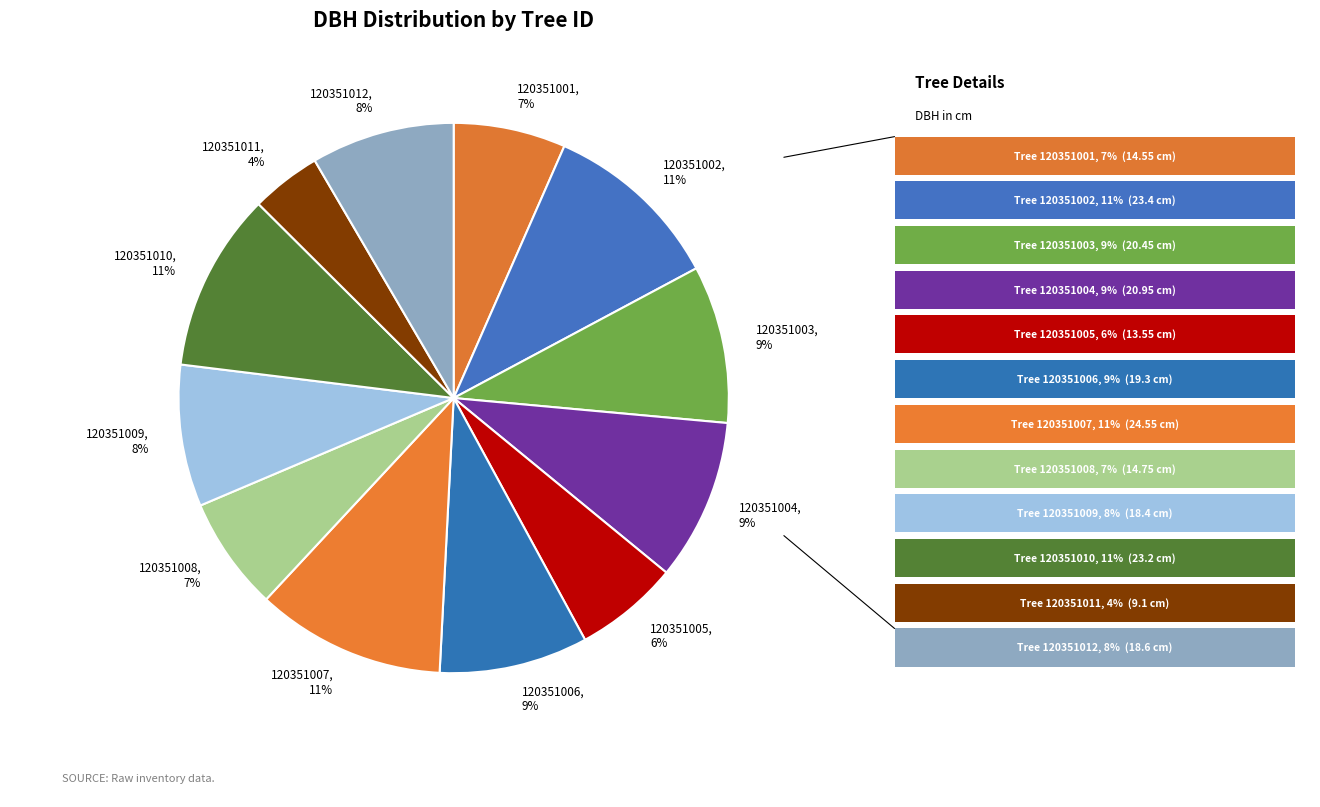

Combined, do 120351006, 9% and 120351012, 8% account for over 50%?

No